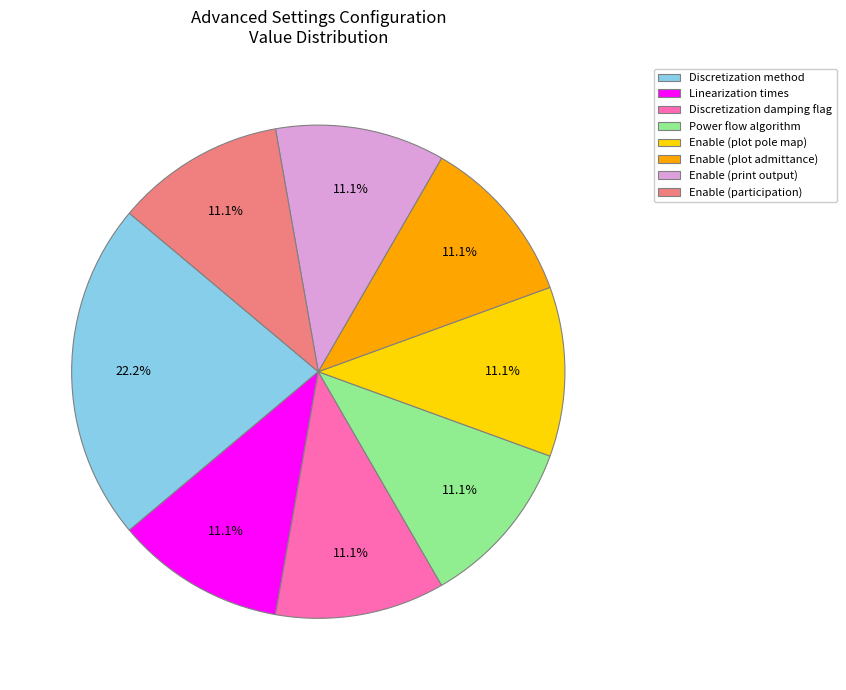

What percentage is the Enable (plot pole map) slice, to the nearest percent?

11%